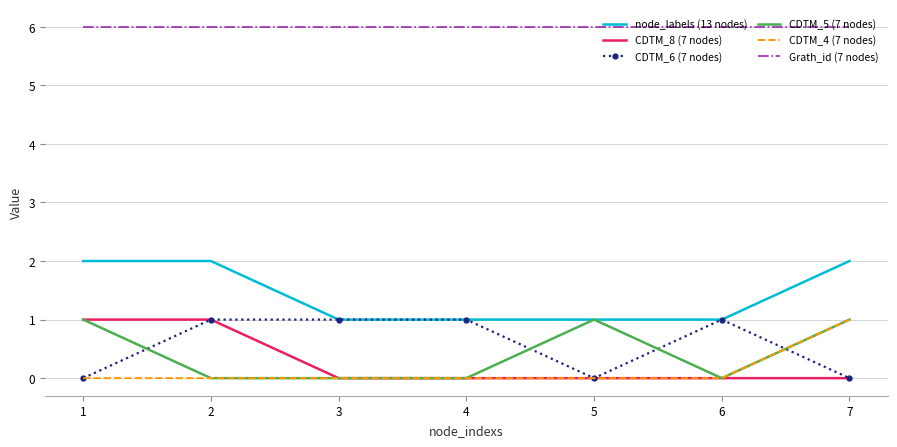

Reading left to right, what are all the values shown in this chart?

node_labels (13 nodes): 1=2	2=2	3=1	4=1	5=1	6=1	7=2
CDTM_8 (7 nodes): 1=1	2=1	3=0	4=0	5=0	6=0	7=0
CDTM_6 (7 nodes): 1=0	2=1	3=1	4=1	5=0	6=1	7=0
CDTM_5 (7 nodes): 1=1	2=0	3=0	4=0	5=1	6=0	7=1
CDTM_4 (7 nodes): 1=0	2=0	3=0	4=0	5=0	6=0	7=1
Grath_id (7 nodes): 1=6	2=6	3=6	4=6	5=6	6=6	7=6